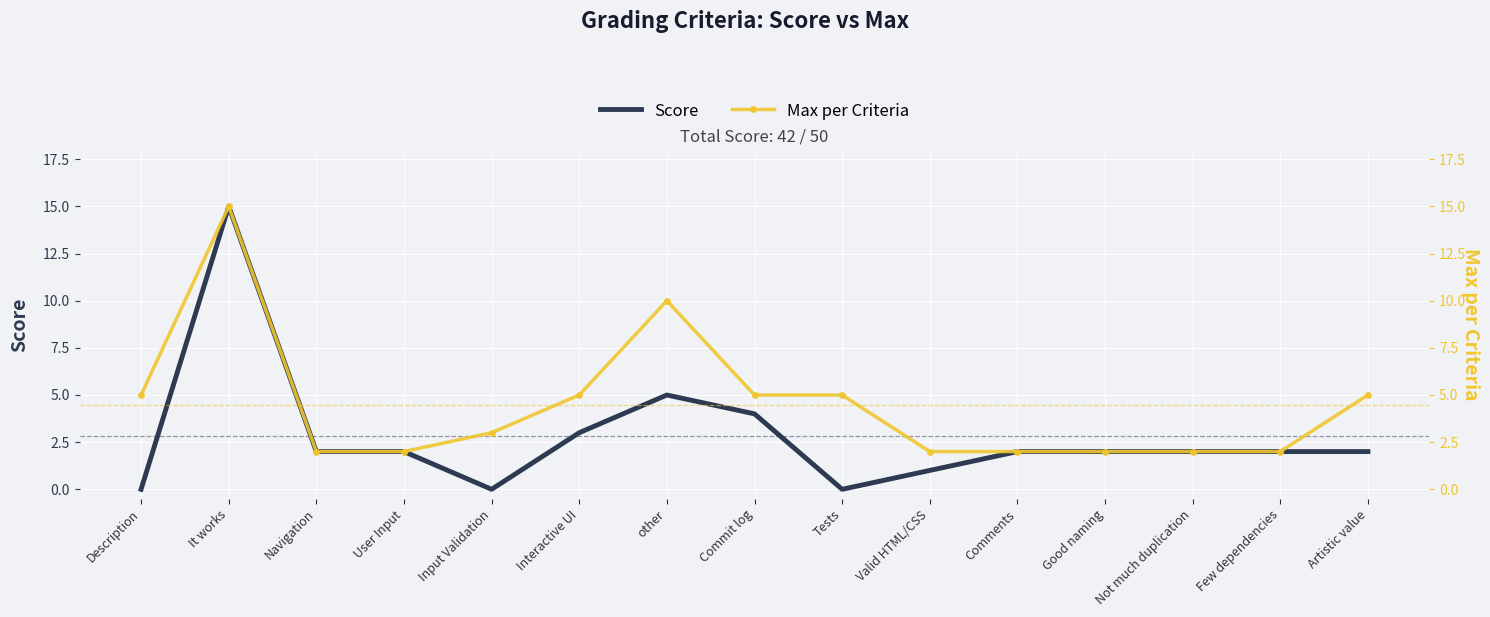

What is the maximum value shown in the chart?

15